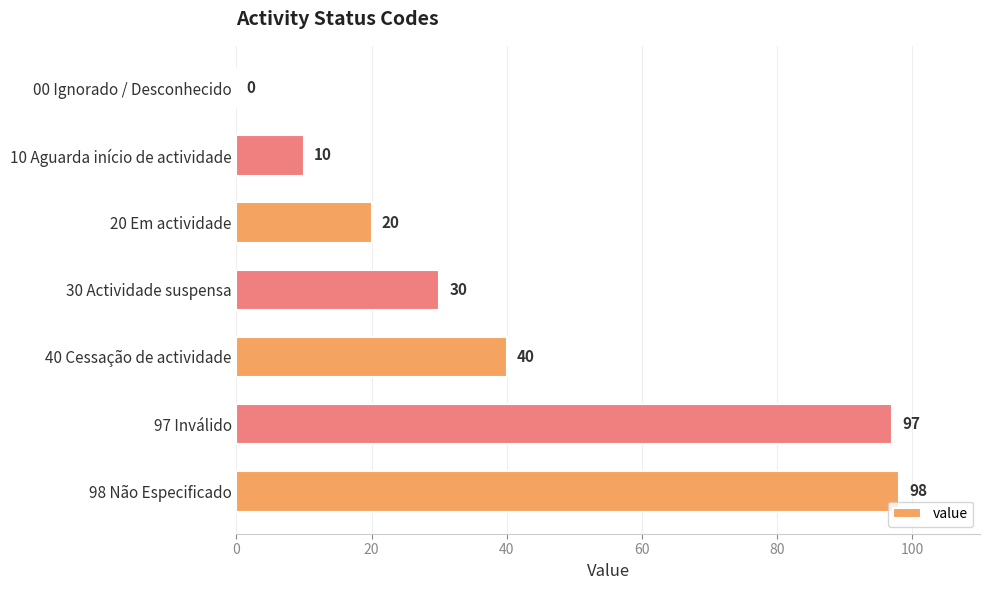

What is the sum of the values at 20 Em actividade and 30 Actividade suspensa?

50